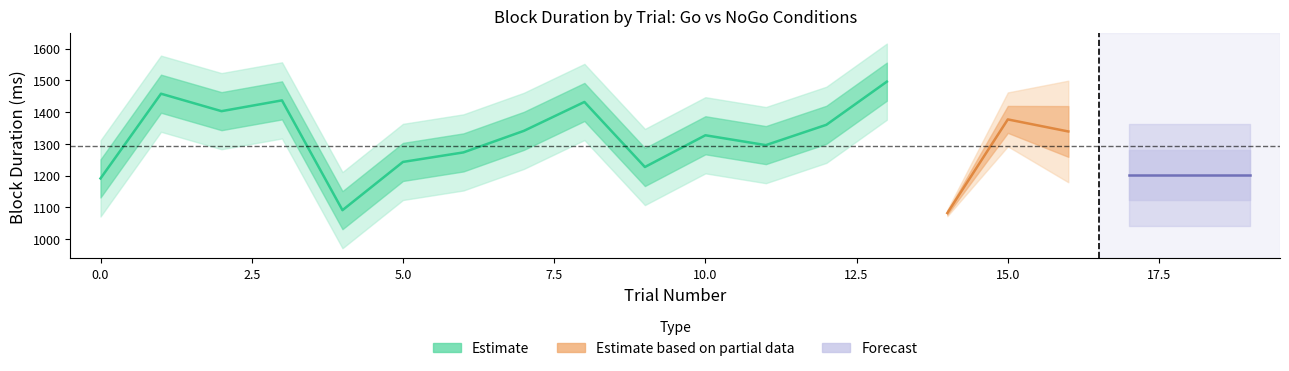

What position from the right is 18?

2